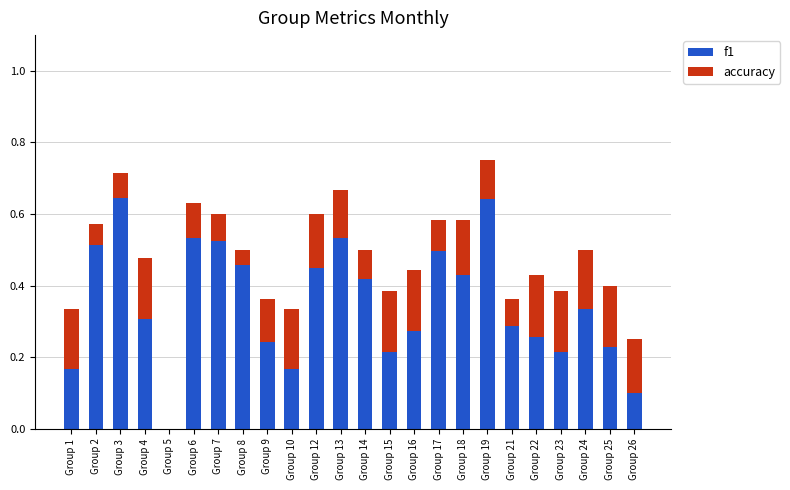

What is the sum of all f1 values?

8.4